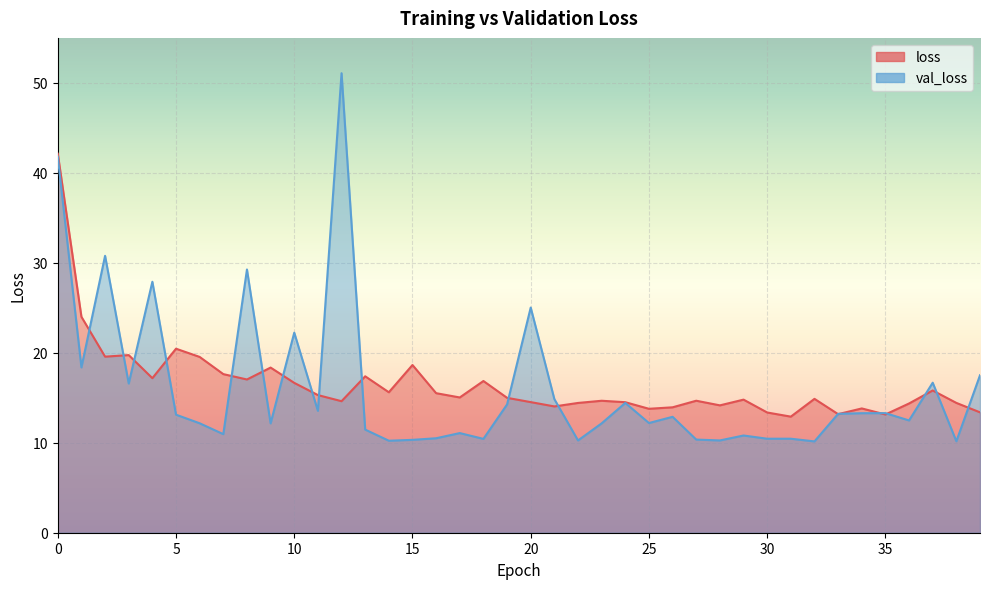

What is the total value across all series at 34?

27.1